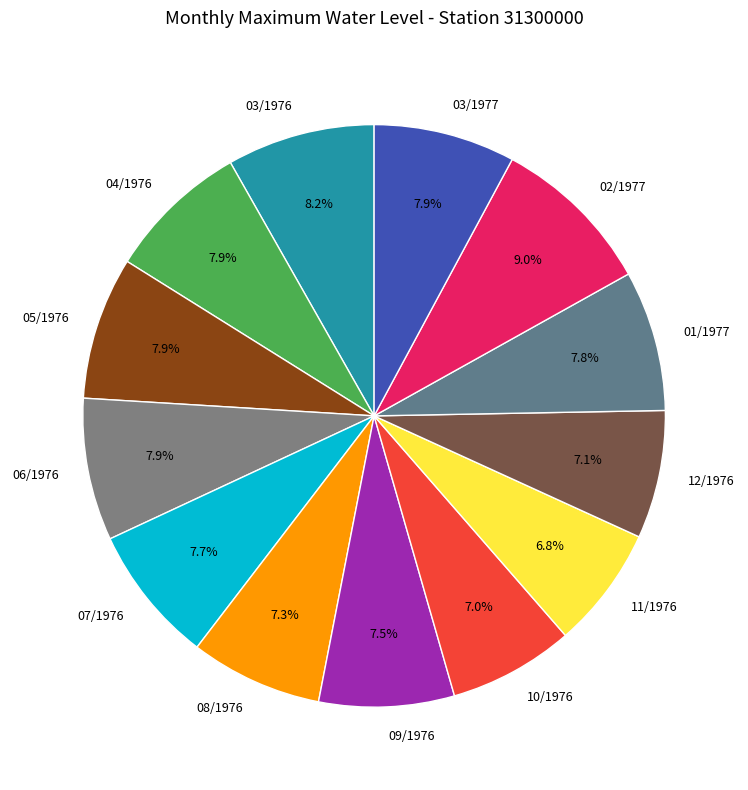

Is it true that 03/1977 is 8% of the pie?

True